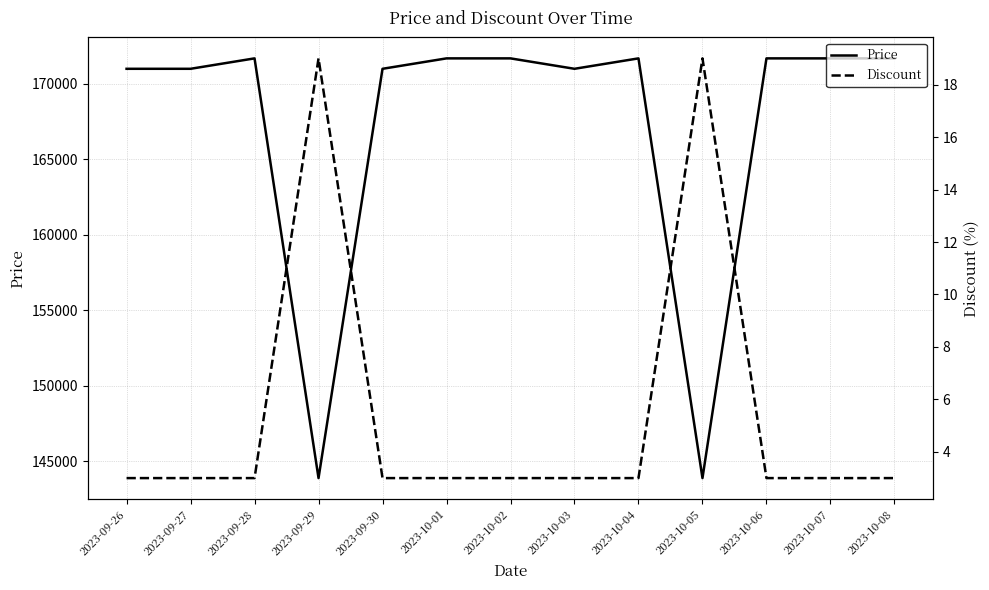

How many lines are shown in the chart?

2